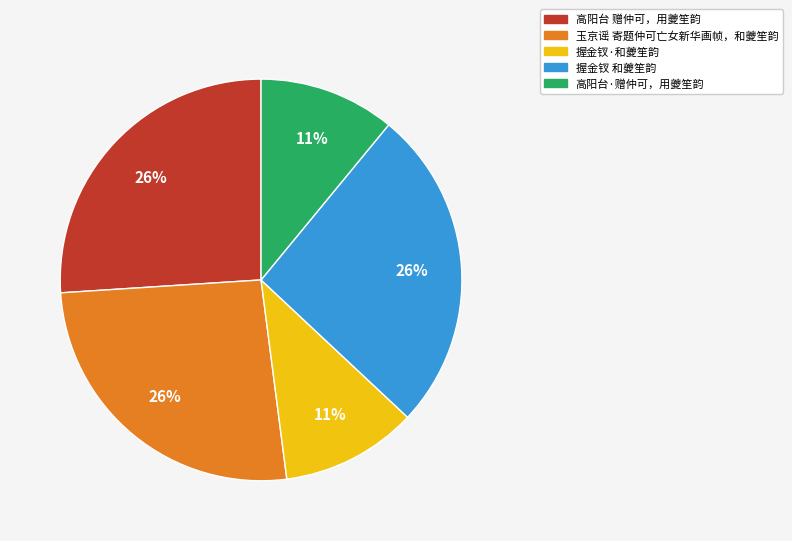

How many segments does this pie chart have?

5